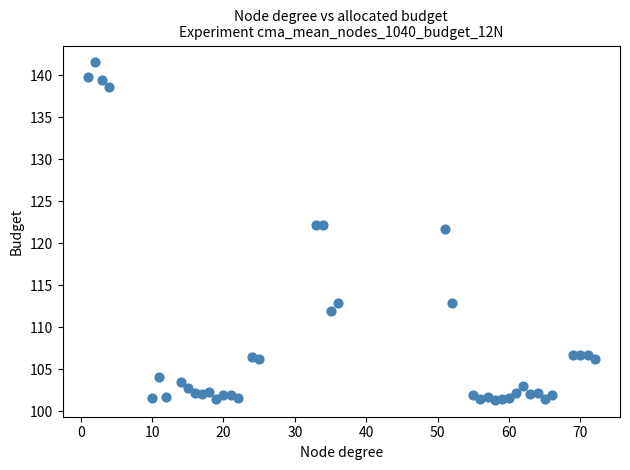

What is the range of Y values (max minus min)?

40.2